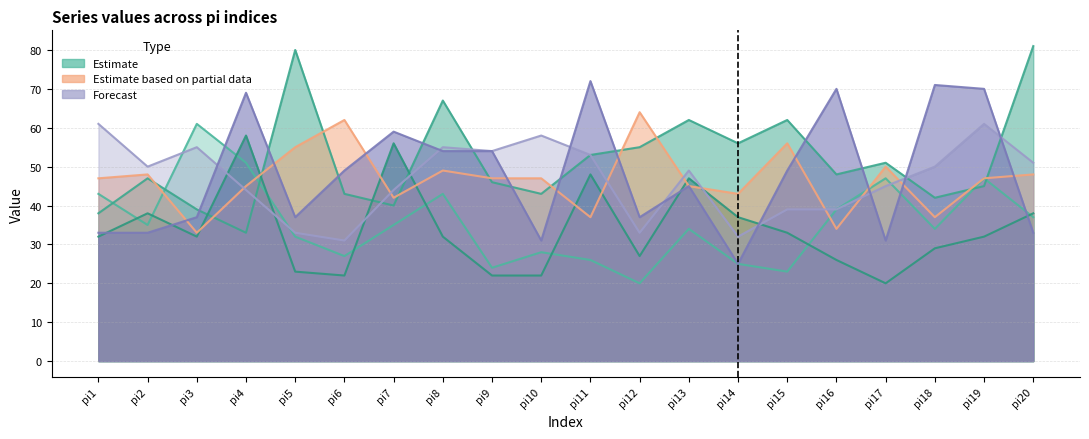

How many interior local peaks does the i6_k1 series have?

6